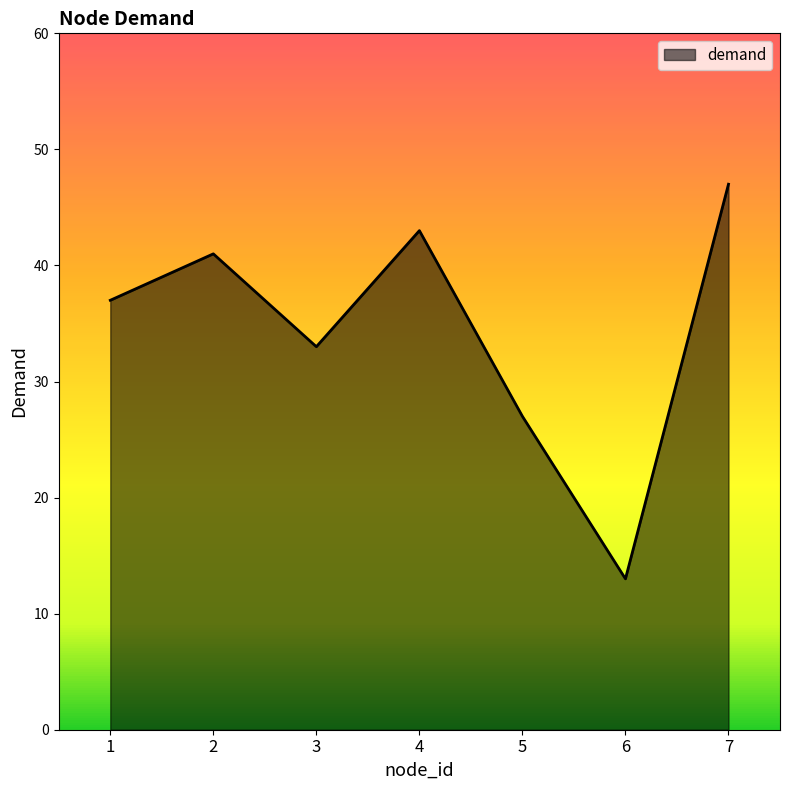

Count the number of categories in the chart.

7